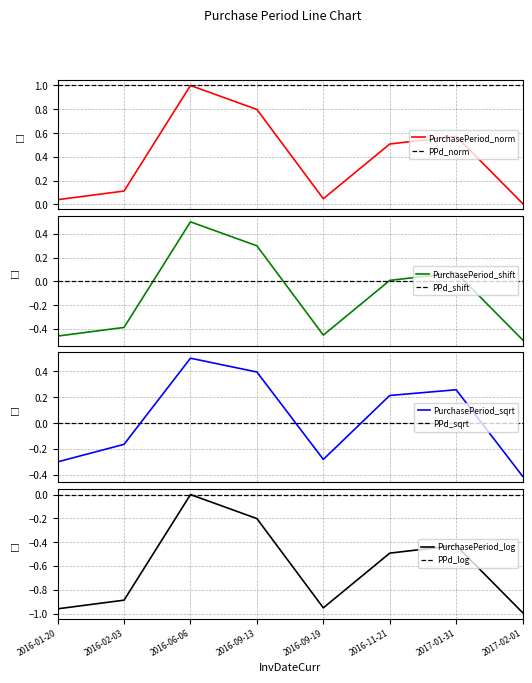

What is the average value?

0.4